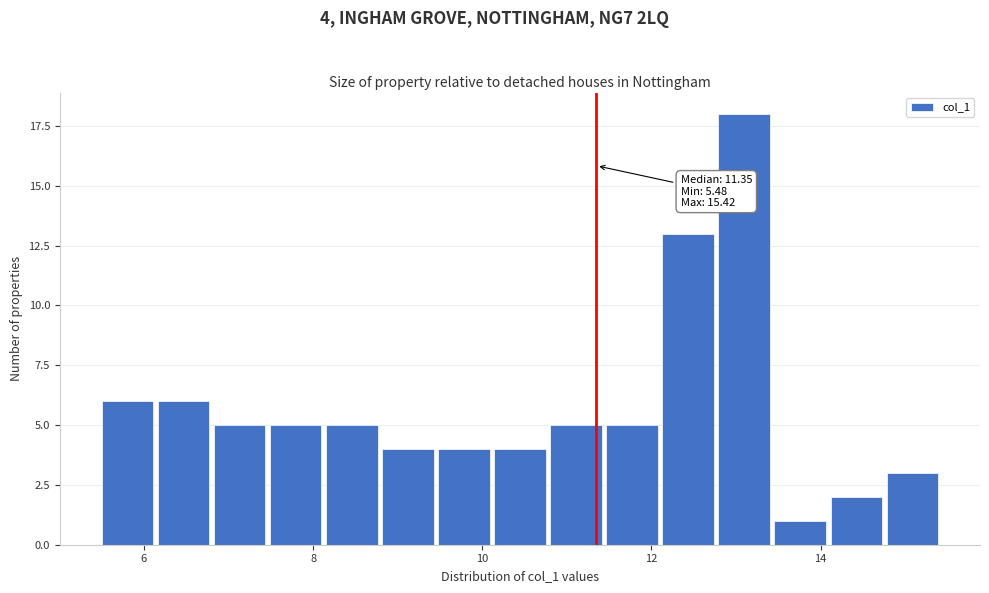

Read against the x-axis, roughly where is the centre of the tallest bar?

13.0